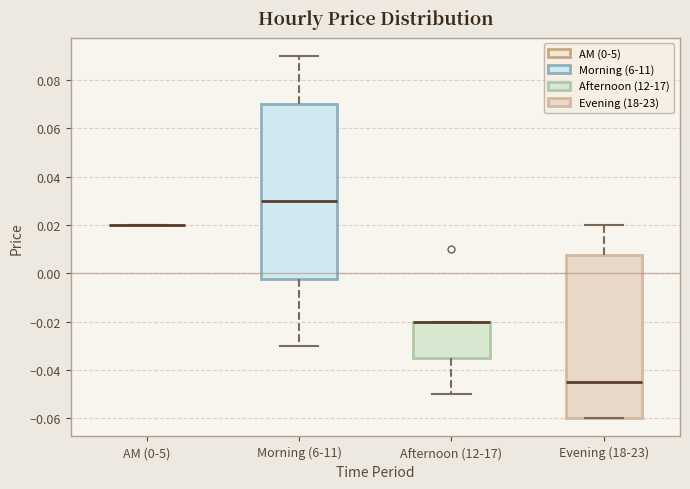

Reading left to right, transcribe this box plot: for each box, give where its median line is, the range the box spans, and where its two whiskers end, as read against the y-axis. The values are not printed on the chart, so give them approximately, as read against the axis.

AM (0-5): box collapsed to a line at 0.020, whiskers 0.020 to 0.020
Morning (6-11): median 0.030, box -0.002 to 0.070, whiskers -0.030 to 0.090
Afternoon (12-17): median -0.020 (drawn on the box's upper edge), box -0.034 to -0.020, whiskers -0.050 to -0.020
Evening (18-23): median -0.044, box -0.060 to 0.008, whiskers -0.060 to 0.020